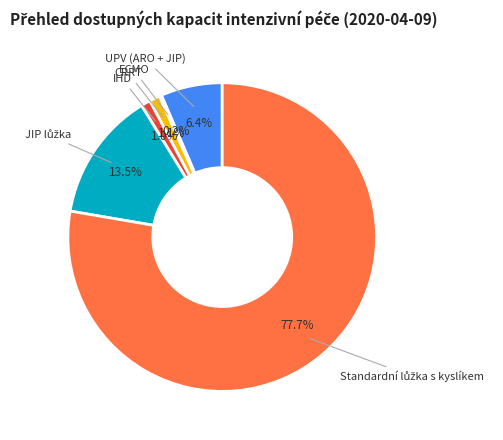

Does any single category account for the majority?

Yes